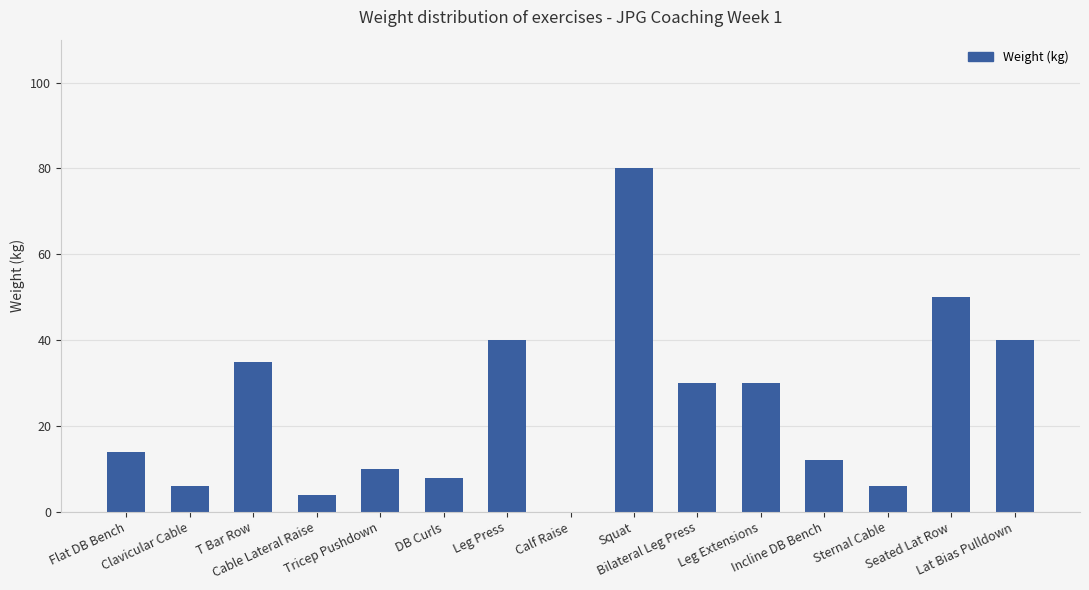

What is the change in value from Calf Raise to Squat?

+80